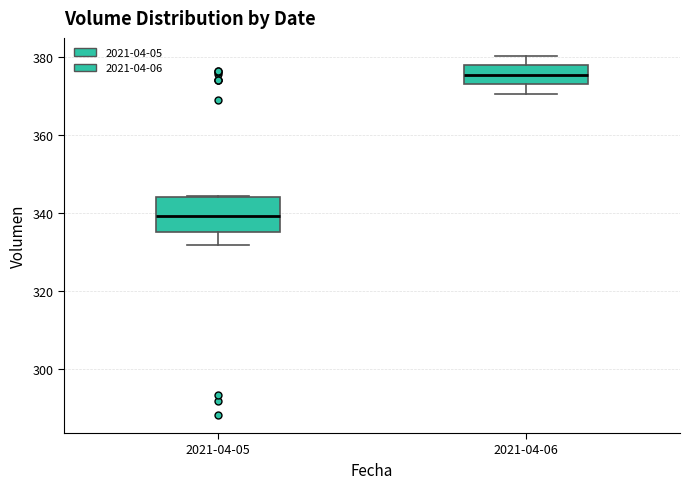

Where does the median line of the box for 2021-04-05 sit on the y-axis? The values are not printed on the chart, so give them approximately, as read against the axis.

340